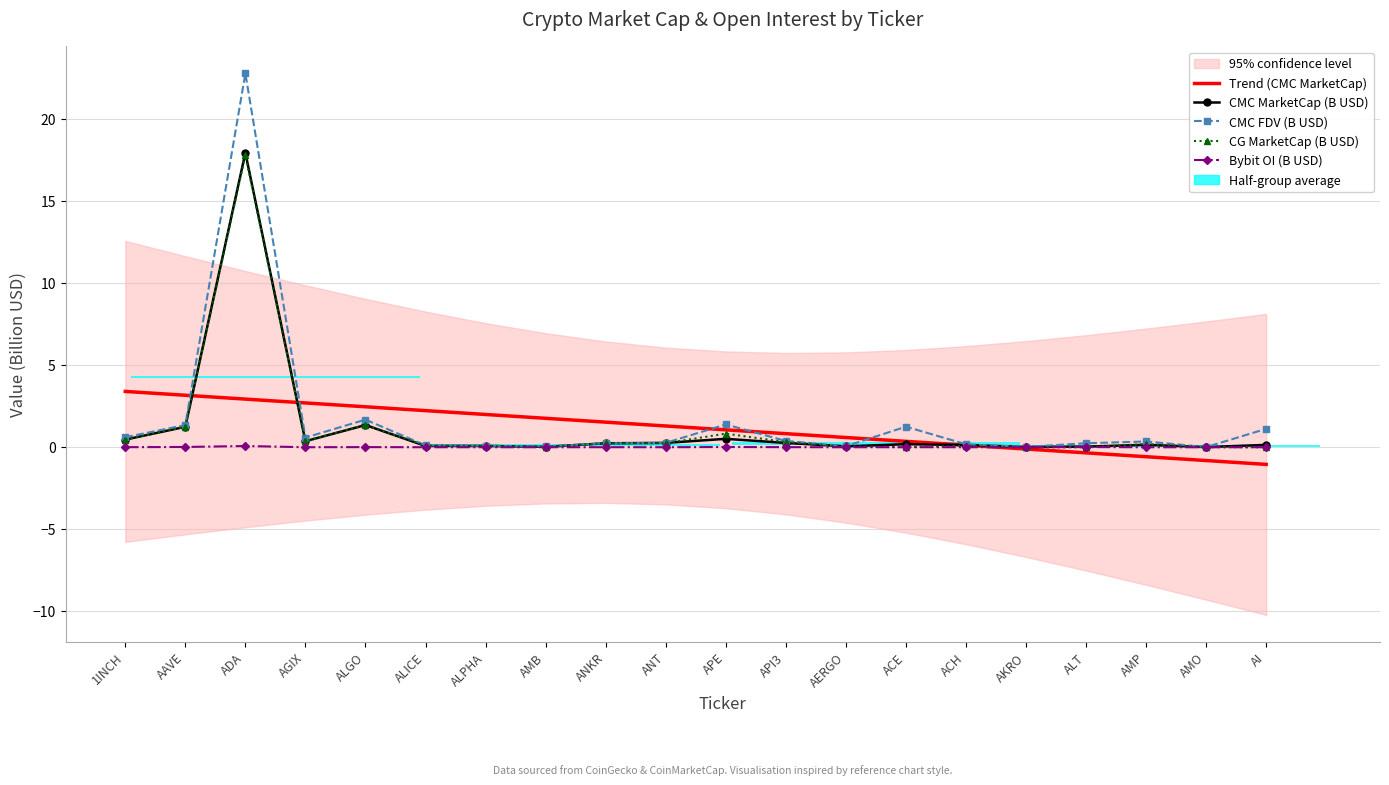

The CG MarketCap (B USD) series shows 1.9 at AAVE. True or false?

False